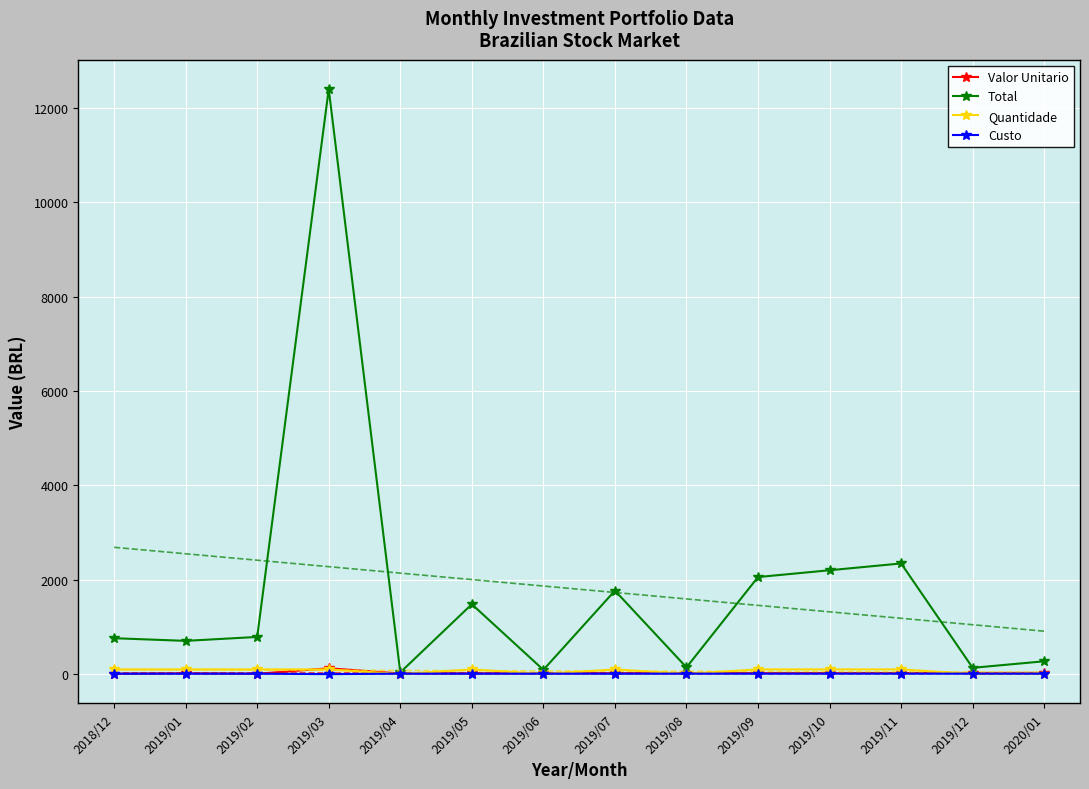

Rank the series at 2019/08 from lowest to highest value.

Quantidade, Custo, Valor Unitario, Total